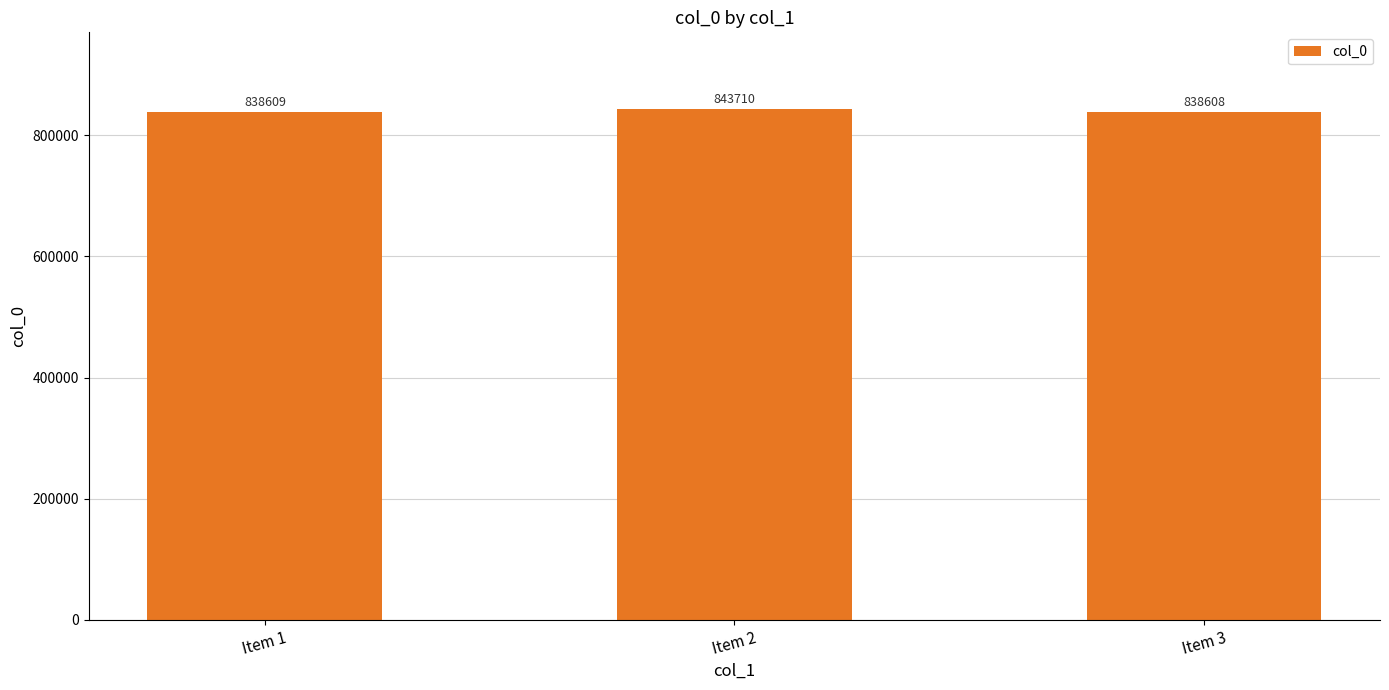

What is the maximum value shown in the chart?

843710